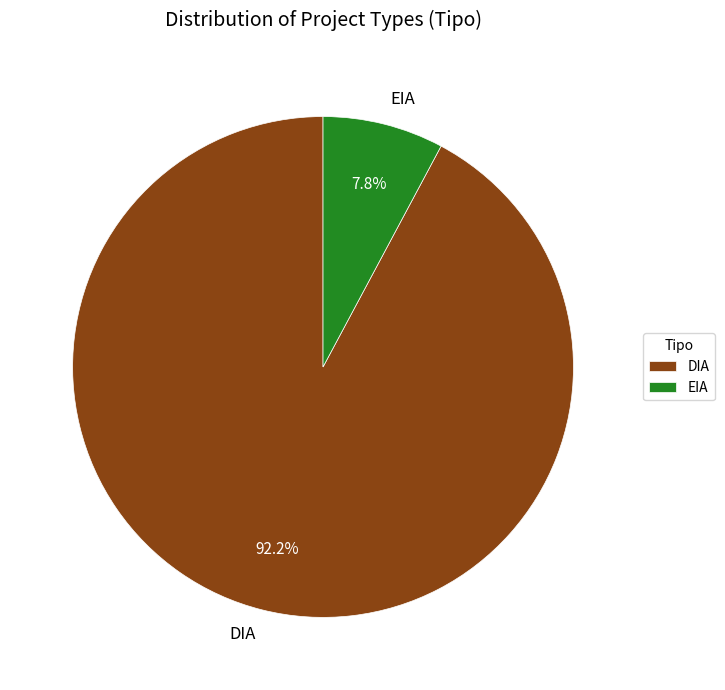

Is it true that EIA is 1% of the pie?

False